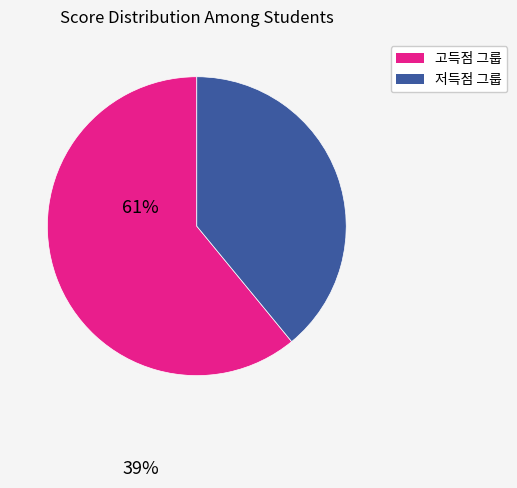

Count the number of slices in the pie.

2